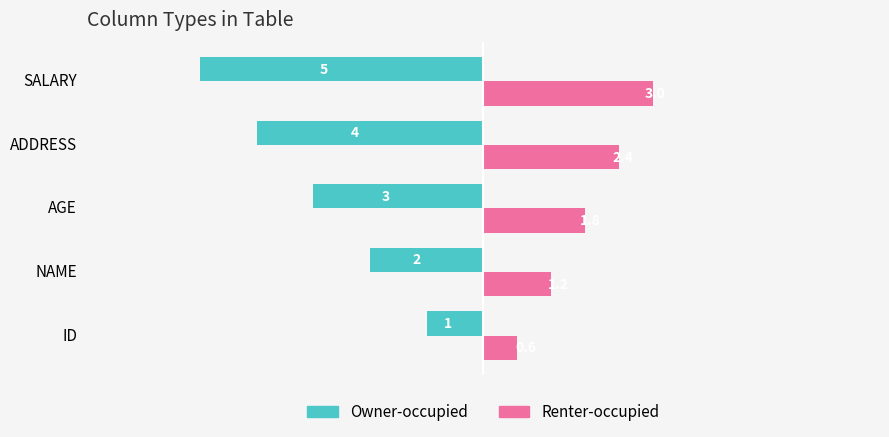

Rank the series by their maximum value, from highest to lowest.

Renter-occupied, Owner-occupied